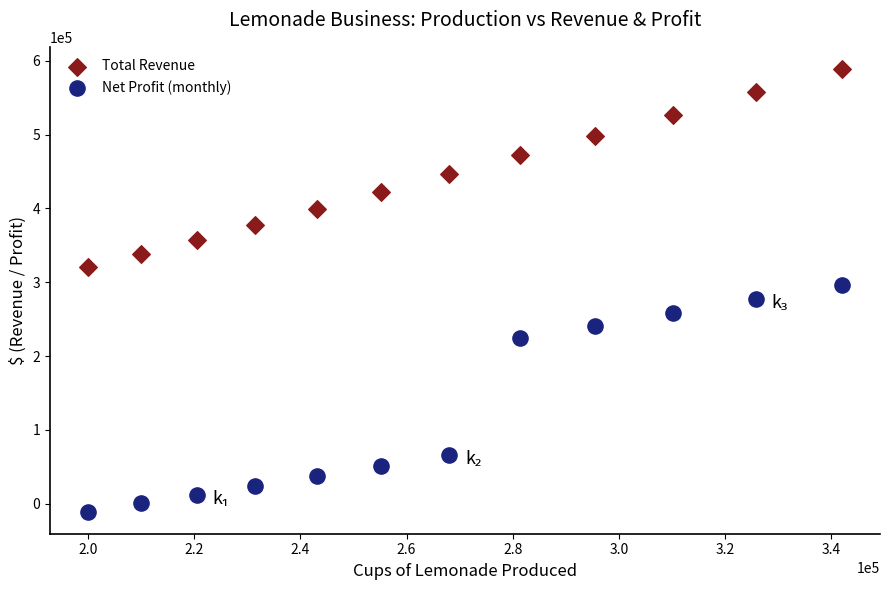

Across all data points, what is the range of Y values (max minus min)?

599366.7